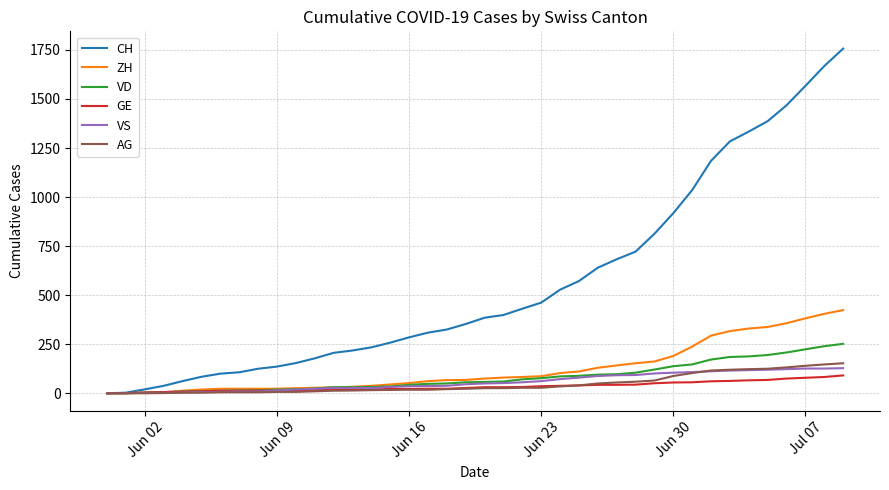

Which series has the largest range (max minus min)?

CH